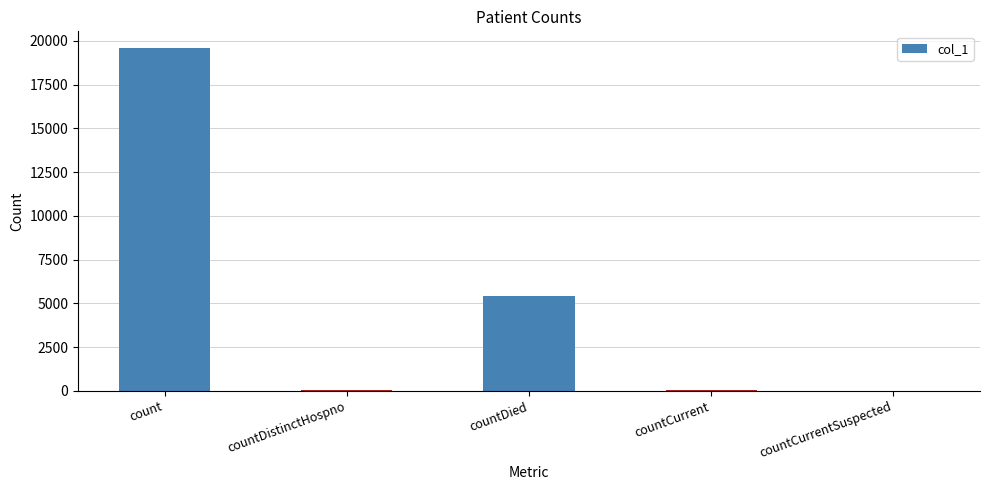

The chart shows a value of -9693 at countCurrentSuspected. True or false?

False